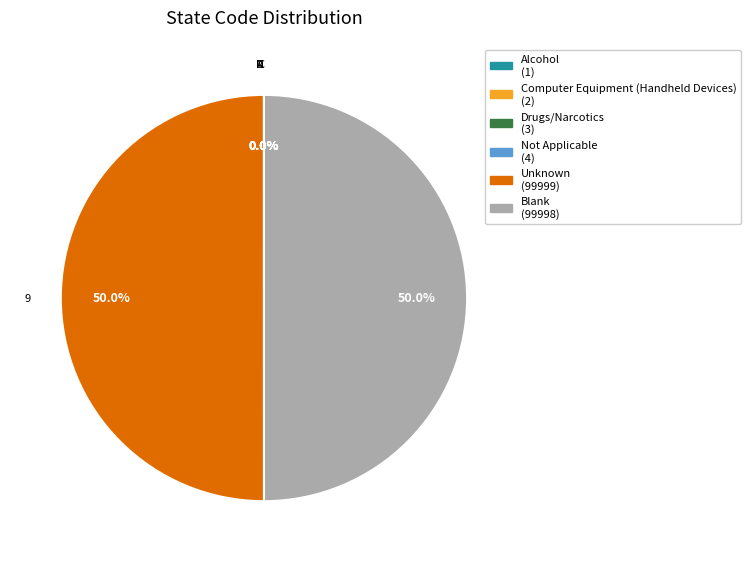

Rank the categories by value from lowest to highest.

A, C, D, N,  , 9